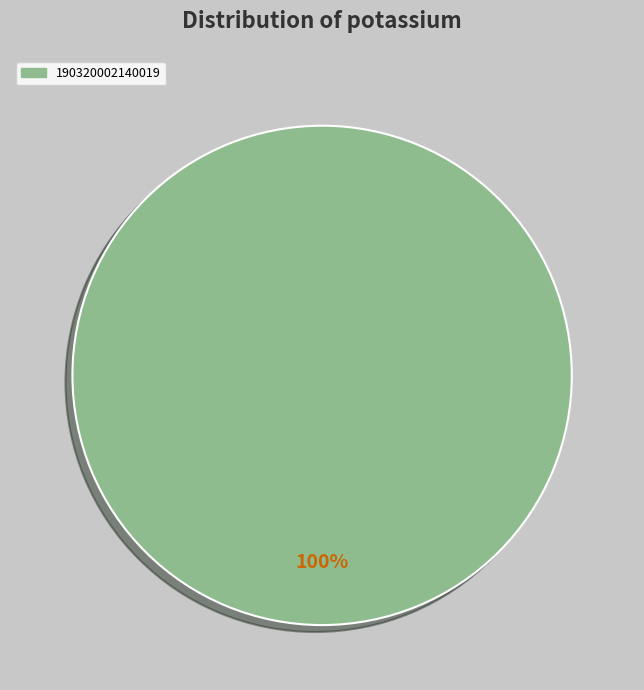

Does any single category account for the majority?

Yes